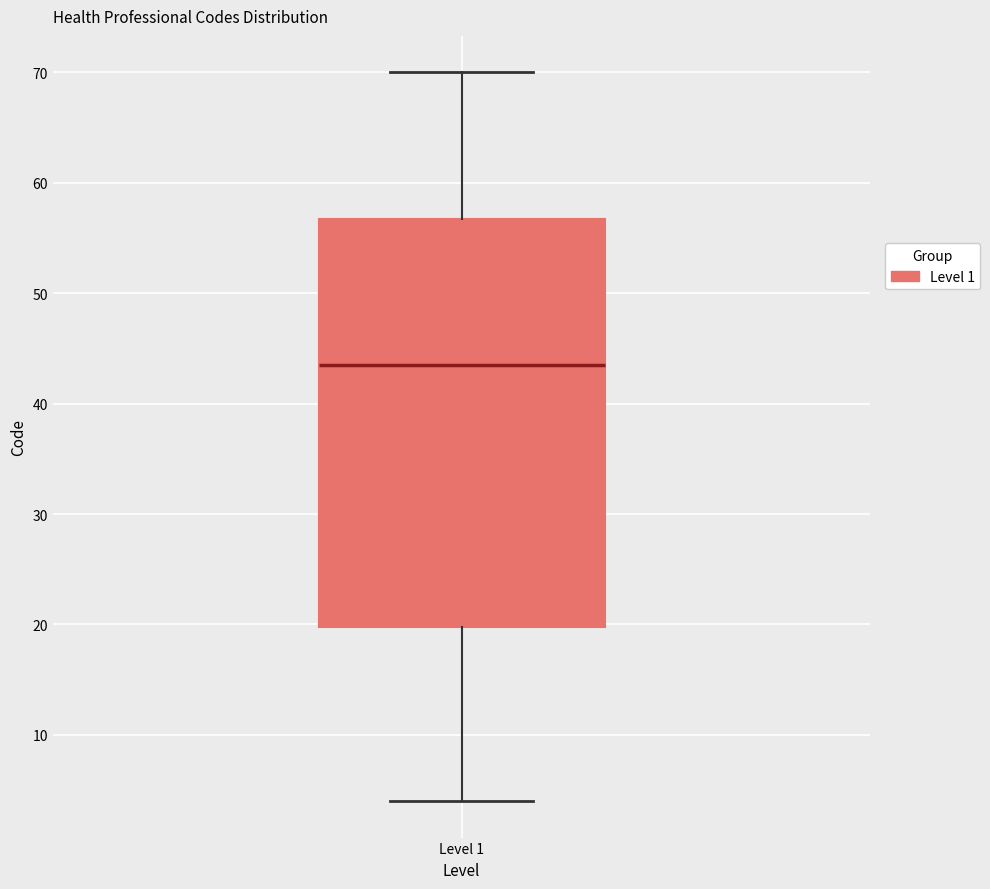

Read this box plot against the y-axis: the position of the median line, the range covered by the box, and the ends of both whiskers. The values are not printed on the chart, so give them approximately, as read against the axis.

median 44, box 20 to 57, whiskers 4 to 70